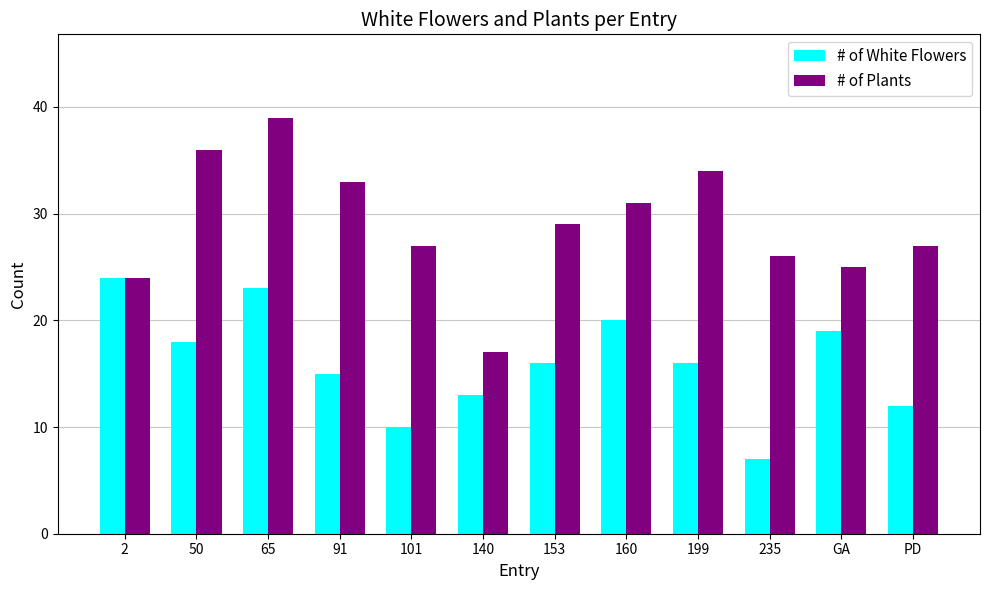

Reading right to left, extract all data points from this chart.

# of White Flowers: PD=12	GA=19	235=7	199=16	160=20	153=16	140=13	101=10	91=15	65=23	50=18	2=24
# of Plants: PD=27	GA=25	235=26	199=34	160=31	153=29	140=17	101=27	91=33	65=39	50=36	2=24